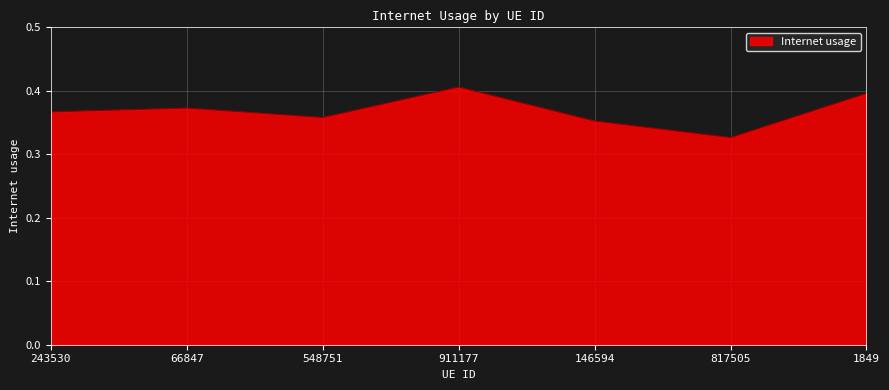

Which label corresponds to the largest value in the chart?

911177